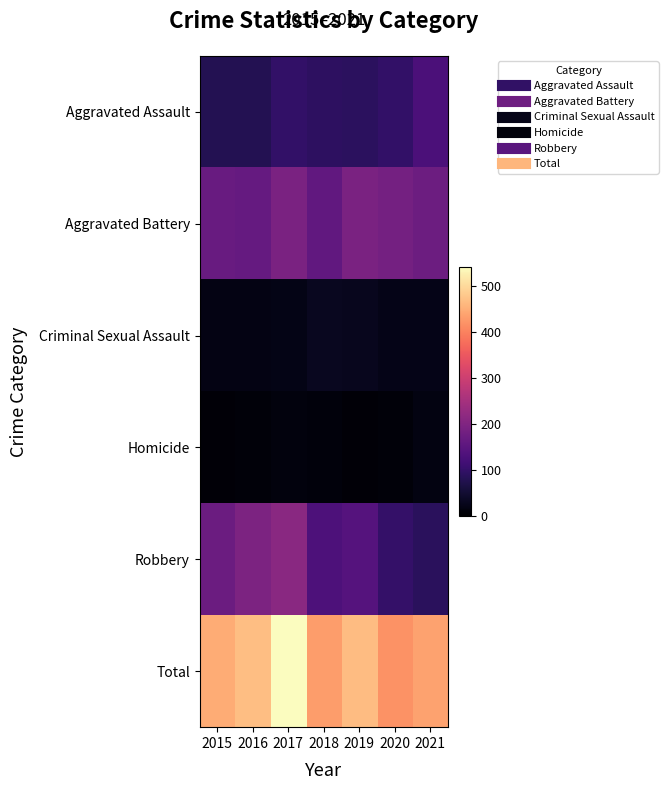

At which category is the sum across all series the highest?

2017